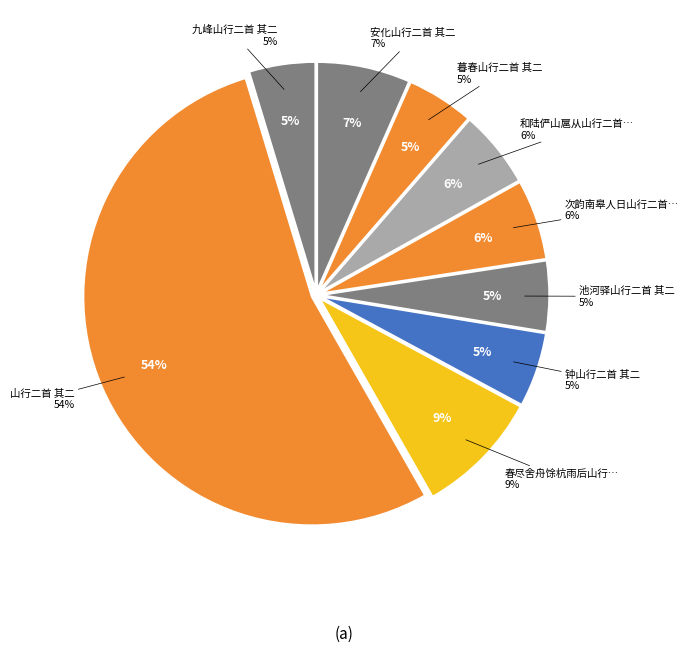

The 春尽舍舟馀杭雨后山行二首 其二 slice represents 9% of the pie. True or false?

True